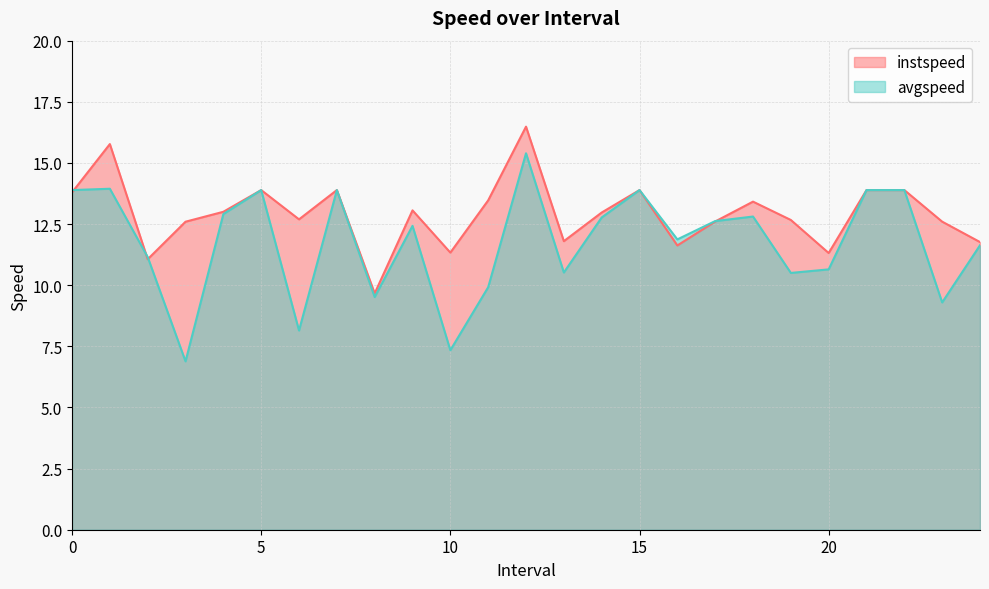

Rank the series at 13 from highest to lowest value.

instspeed, avgspeed